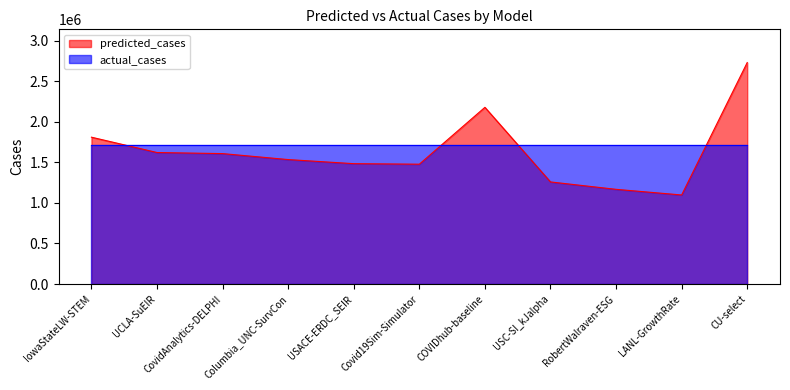

The chart shows a value of 1500155.2 at COVIDhub-baseline. True or false?

False